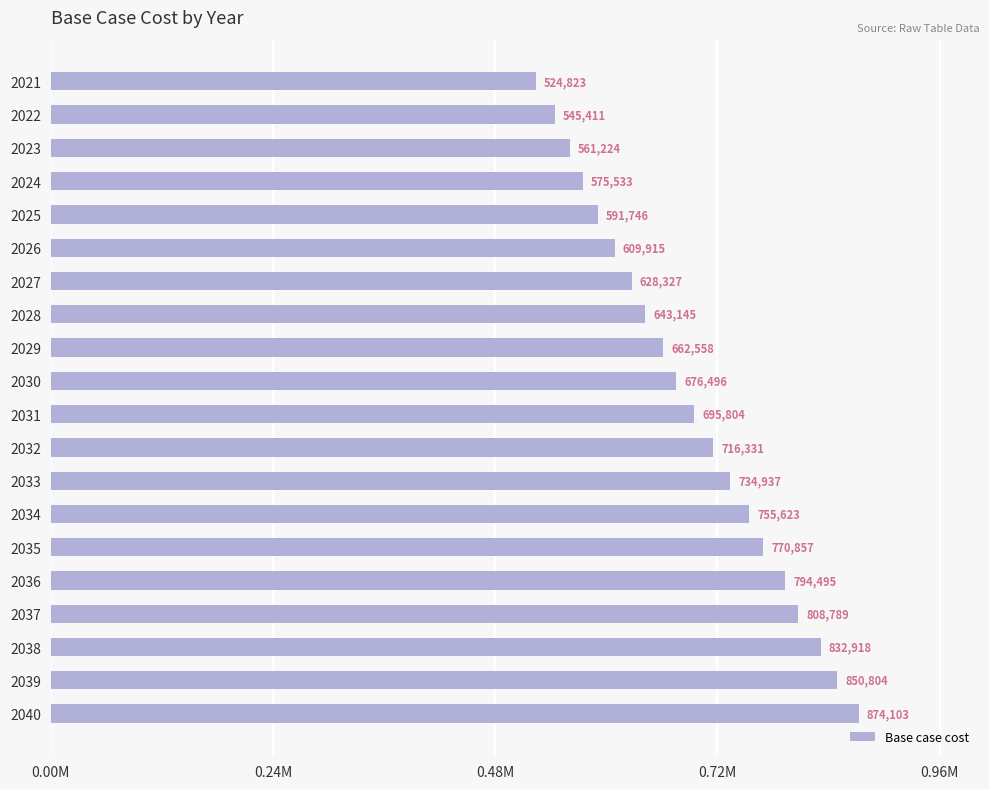

Are the bars horizontal?

Yes